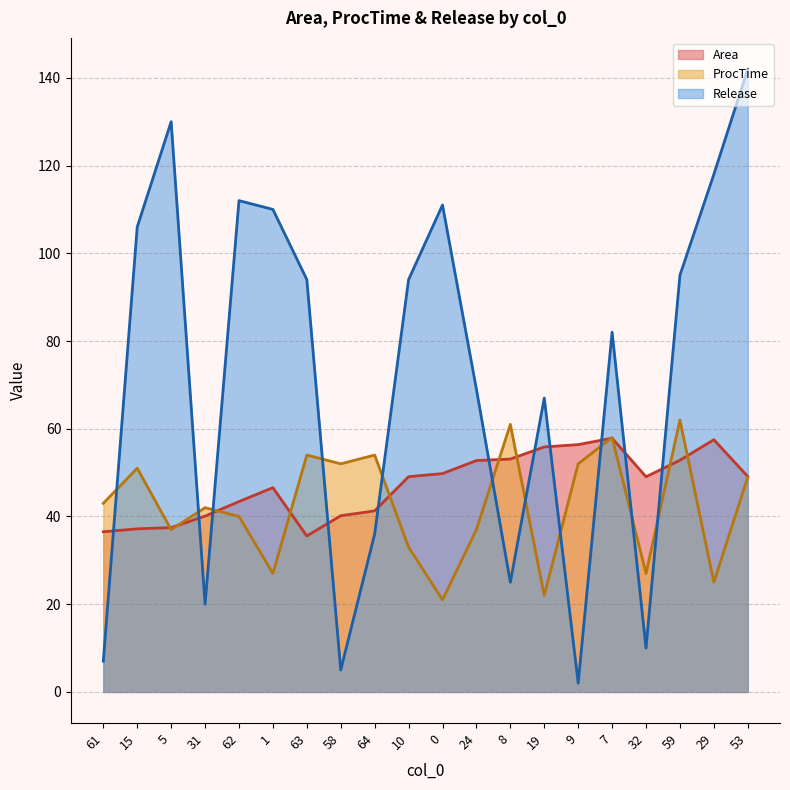

Where do Area and ProcTime first cross each other?

15 and 5